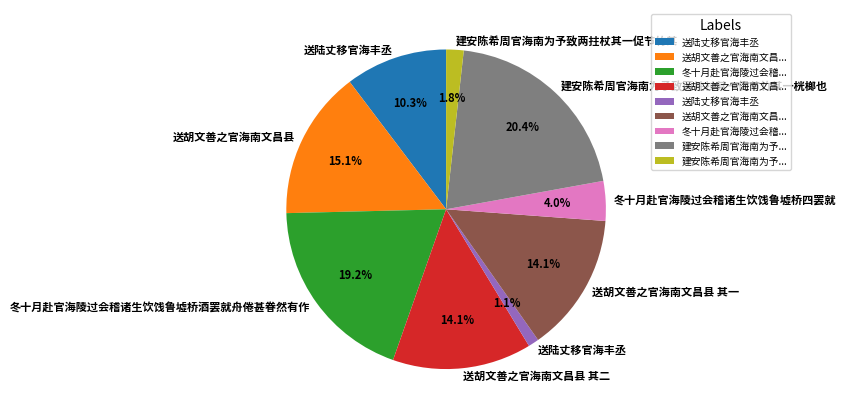

Does any single category account for the majority?

No